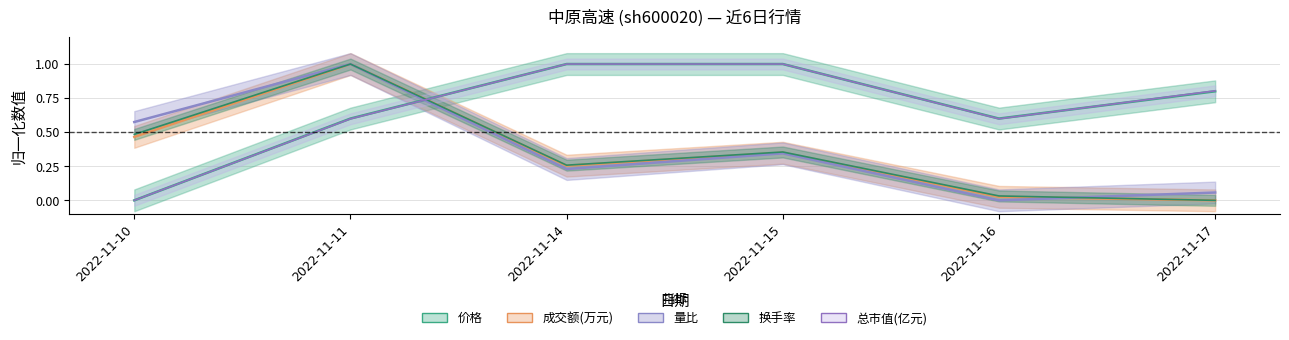

Between 2022-11-17 and 2022-11-10, which is larger?

2022-11-17